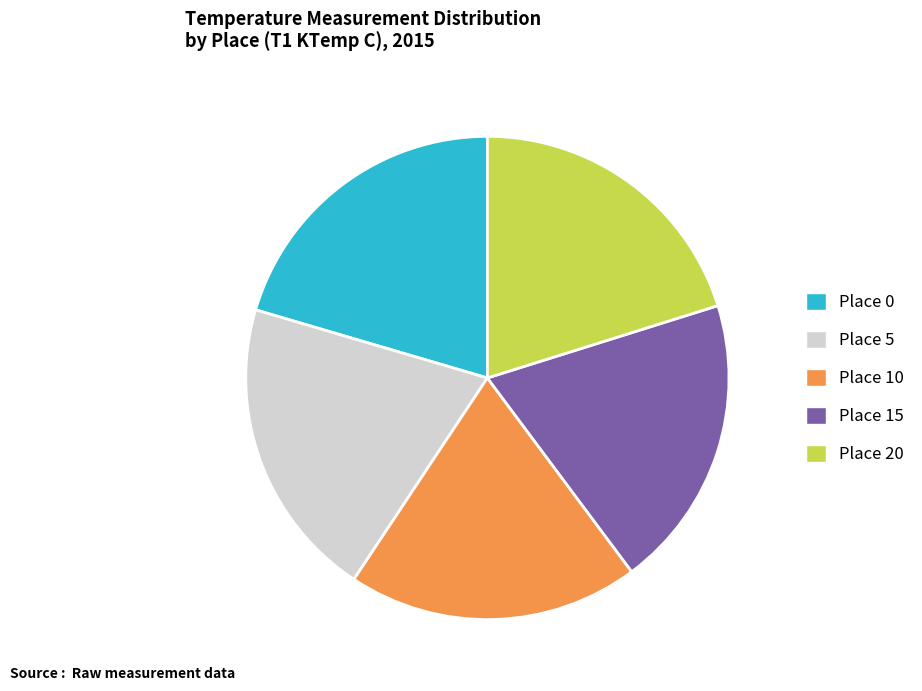

The Place 0 slice represents 20% of the pie. True or false?

True